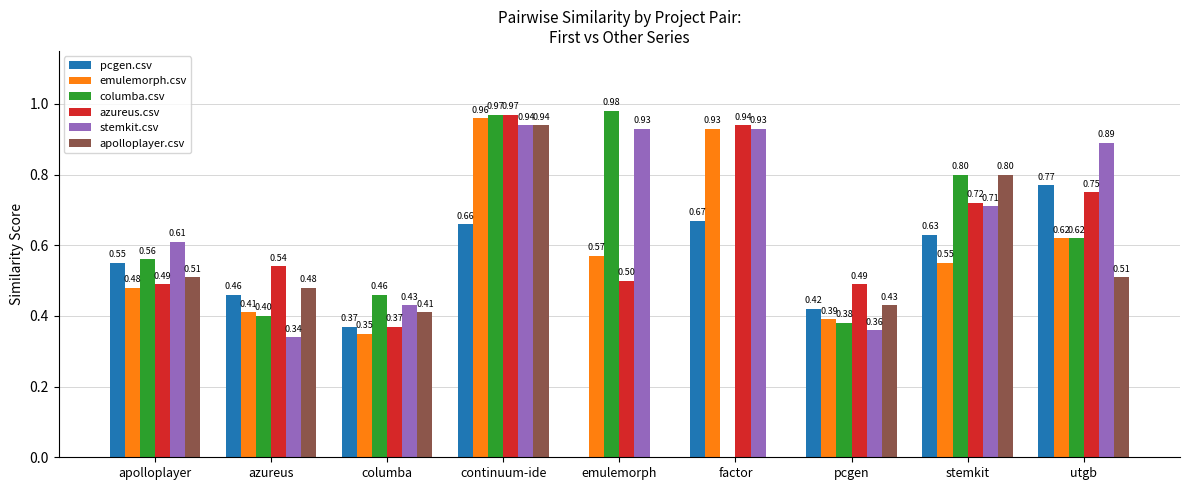

Which series has the largest total across all categories?

stemkit.csv